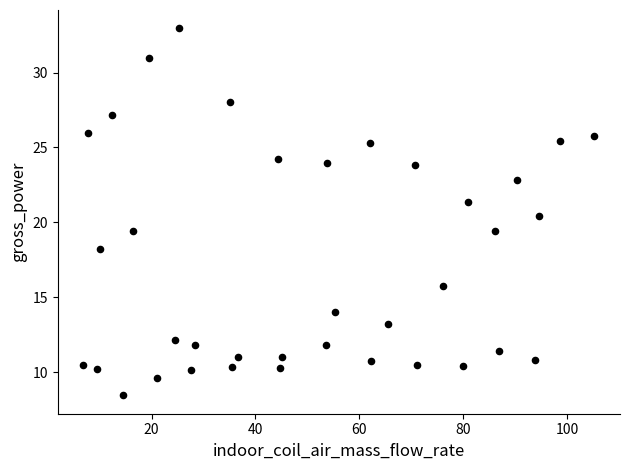

What is the range of Y values (max minus min)?

24.5